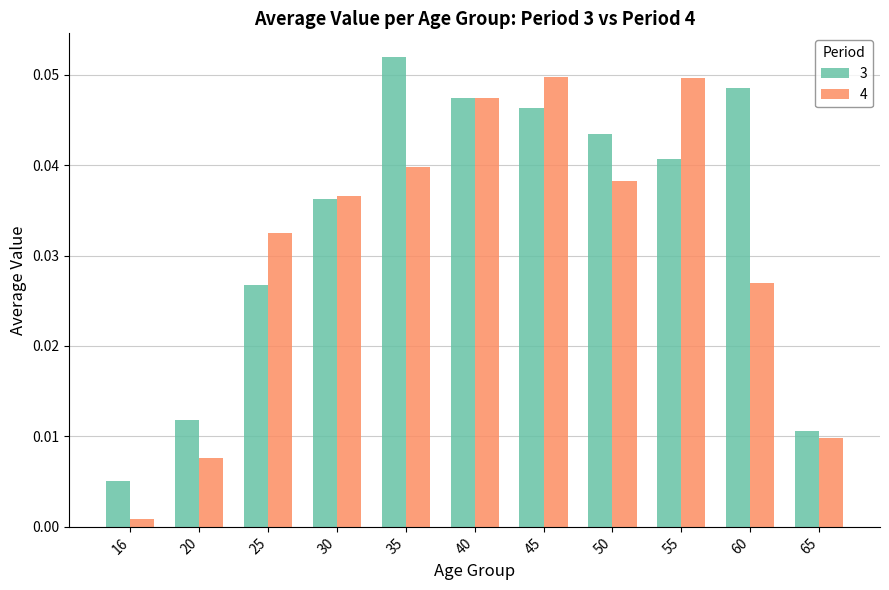

Rank the series by their average value, from highest to lowest.

3, 4